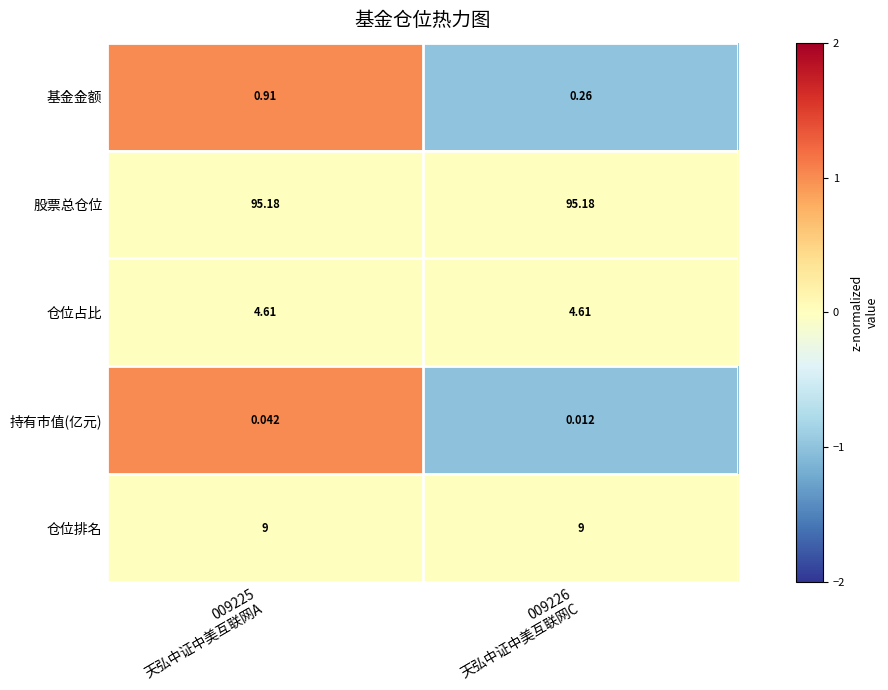

Which series has the largest range (max minus min)?

基金金额